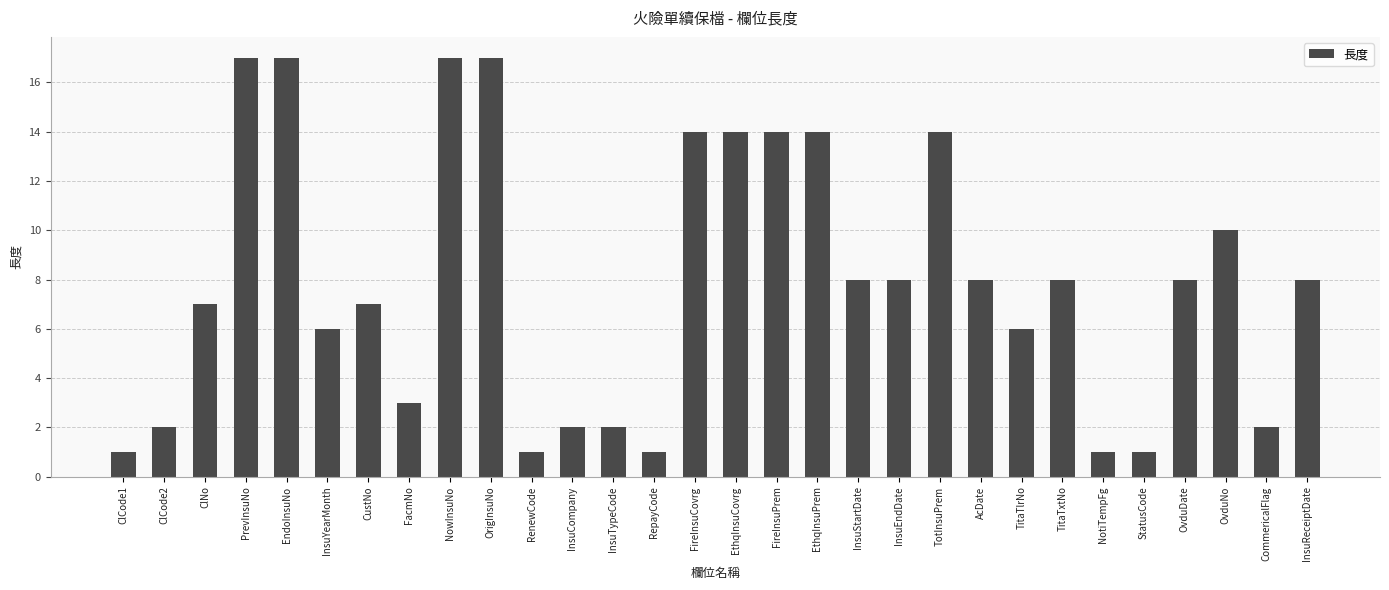

What is the greatest value displayed?

17